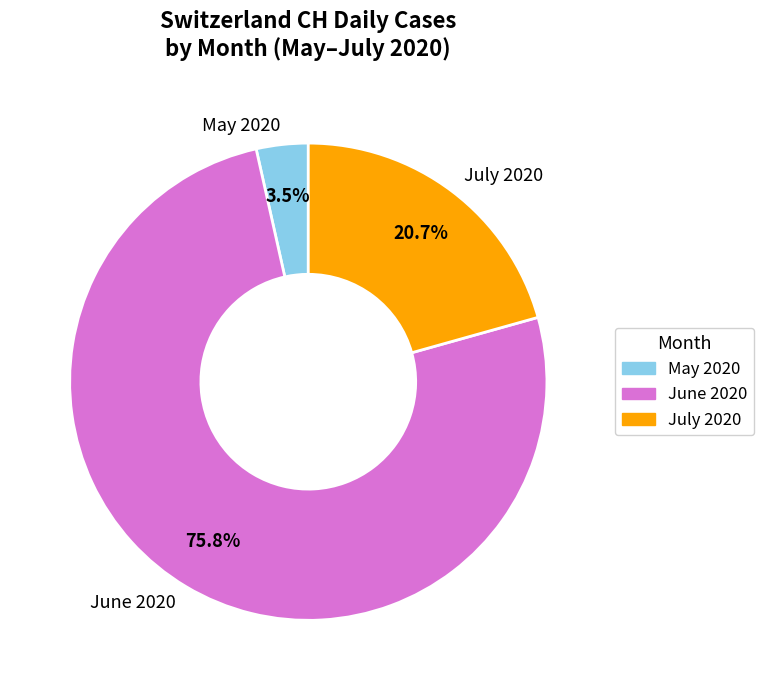

Rank the categories by value from lowest to highest.

May 2020, July 2020, June 2020